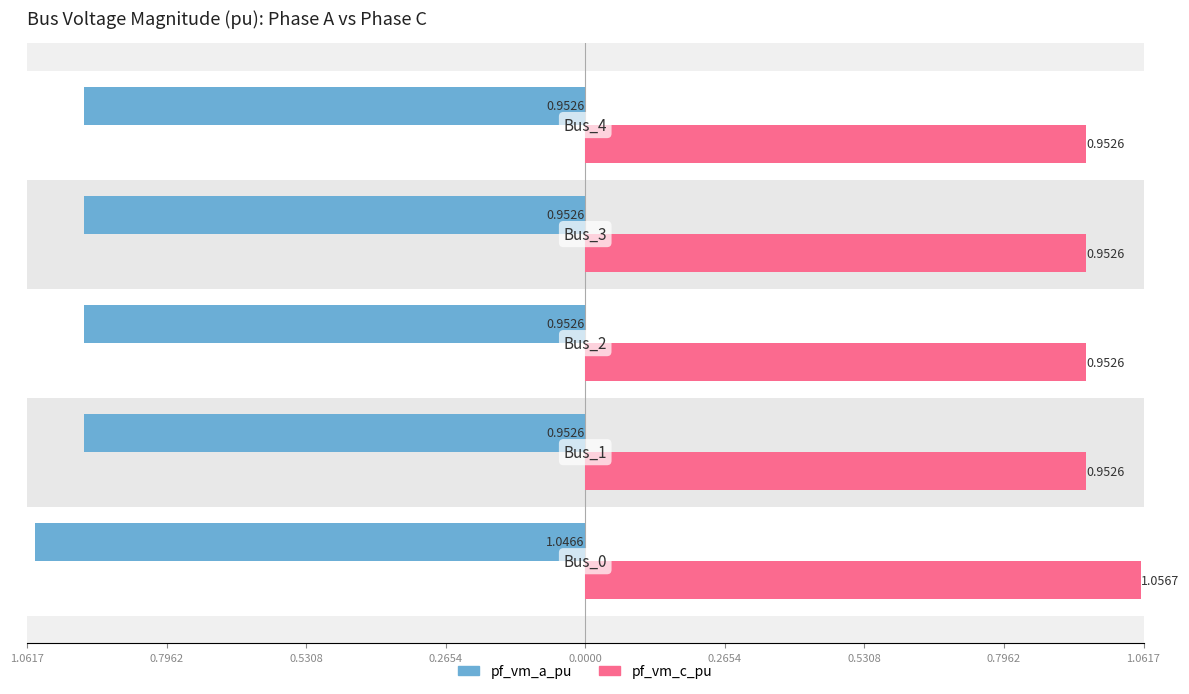

Reading right to left, what are all the values shown in this chart?

pf_vm_a_pu: -1.0	-1.0	-1.0	-1.0	-1.0
pf_vm_c_pu: 1.0	1.0	1.0	1.0	1.1